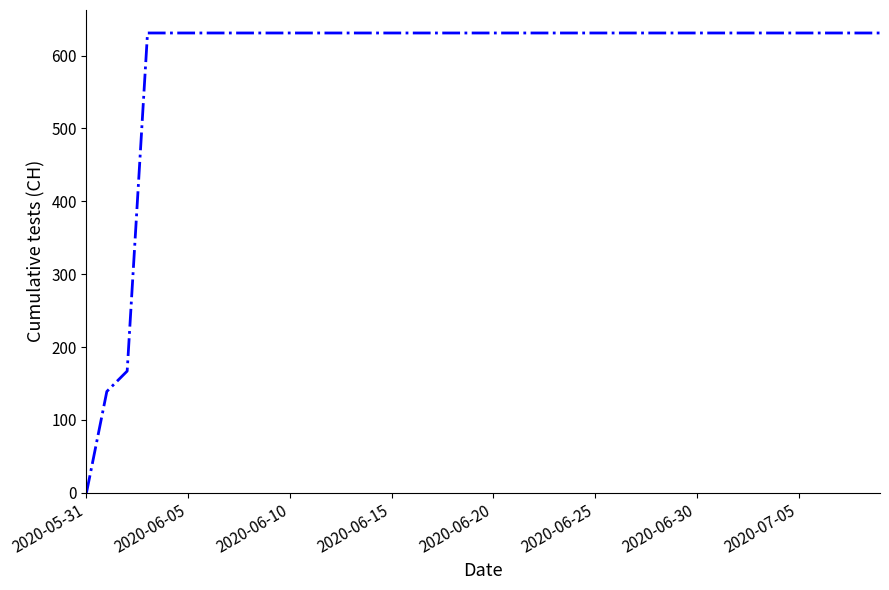

What is the greatest value displayed?

631